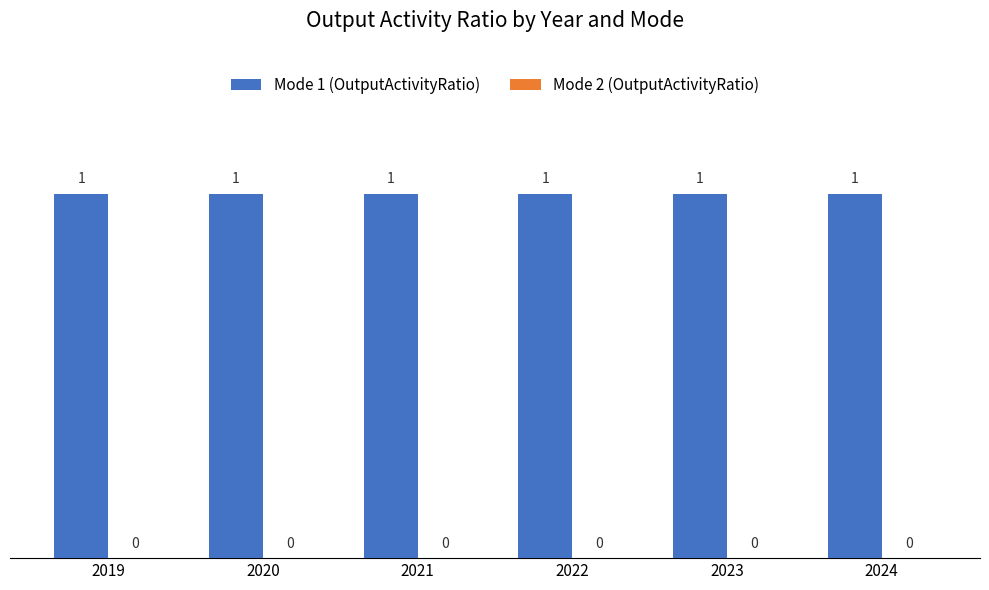

Which category has the lowest value in the Mode 1 (OutputActivityRatio) series?

2019